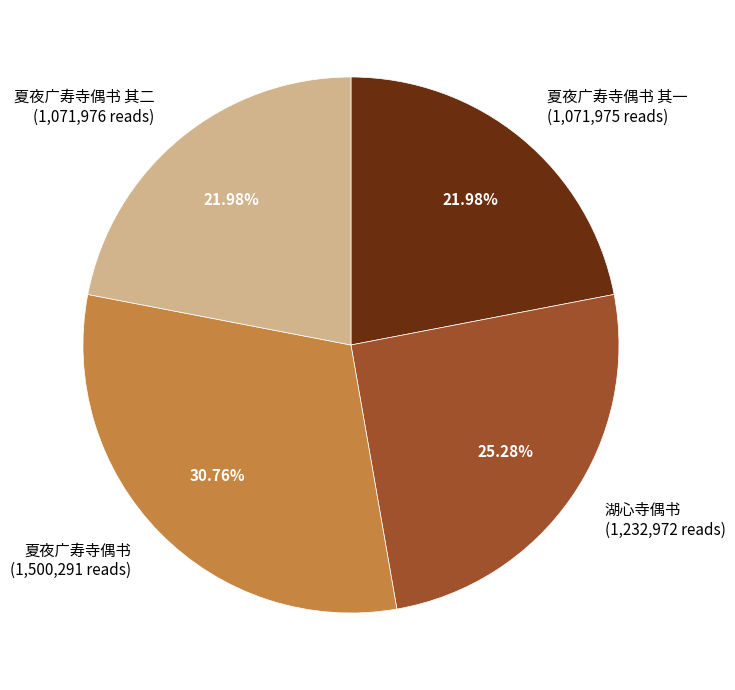

Which slice is the largest?

夏夜广寿寺偶书 (1,500,291 reads)